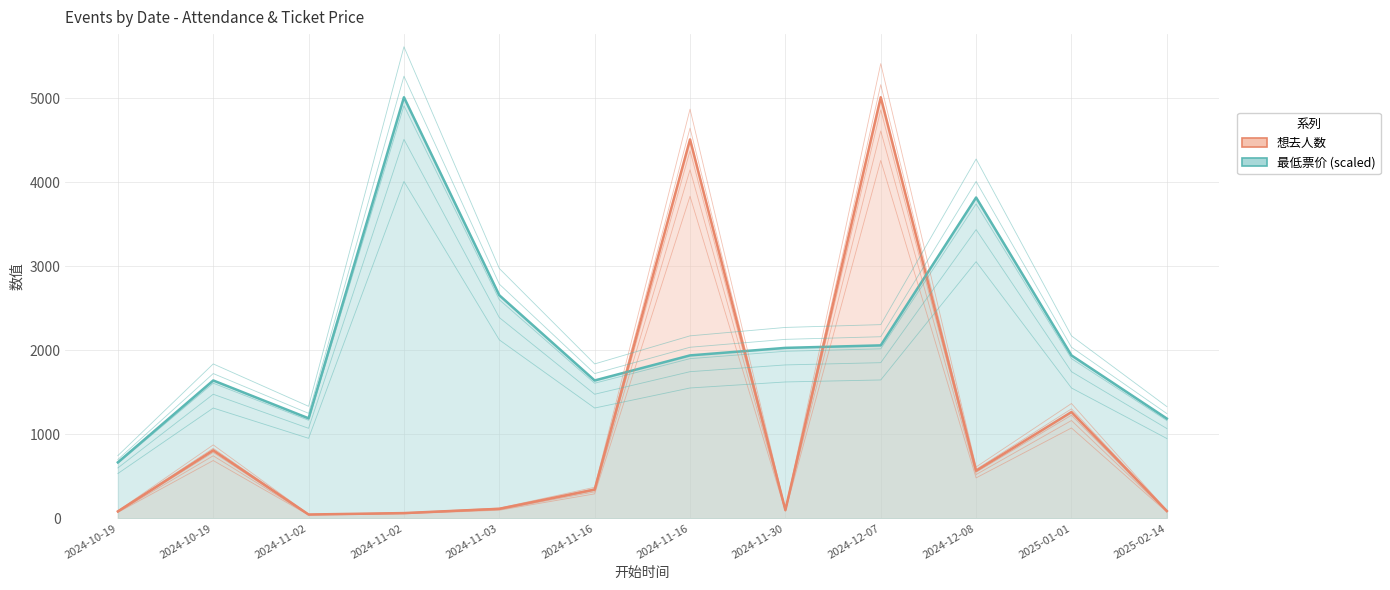

Rank the series by their average value, from highest to lowest.

最低票价 (scaled), 想去人数